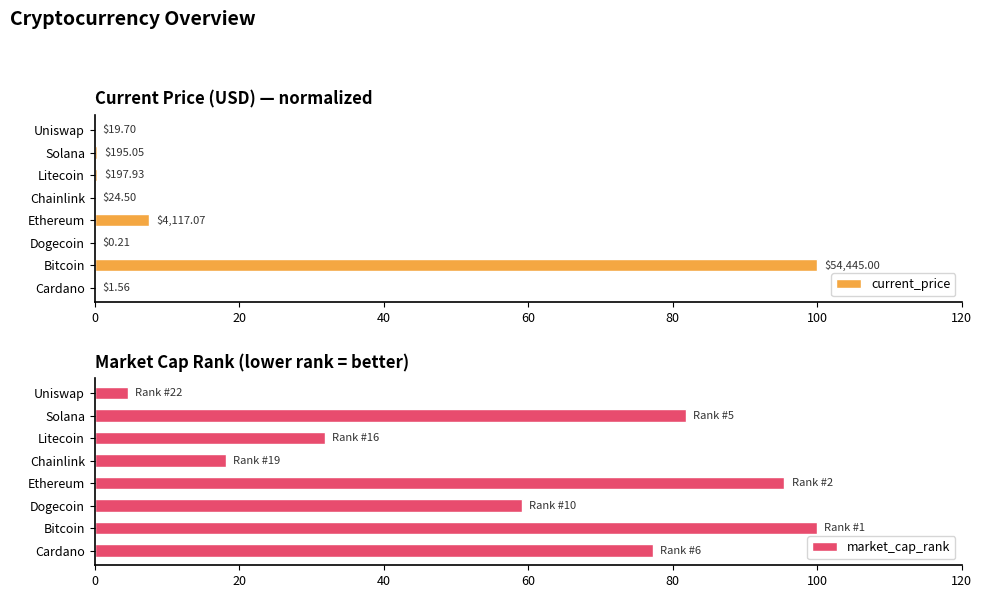

What is the difference between the maximum and minimum values in the market_cap_rank series?

95.5